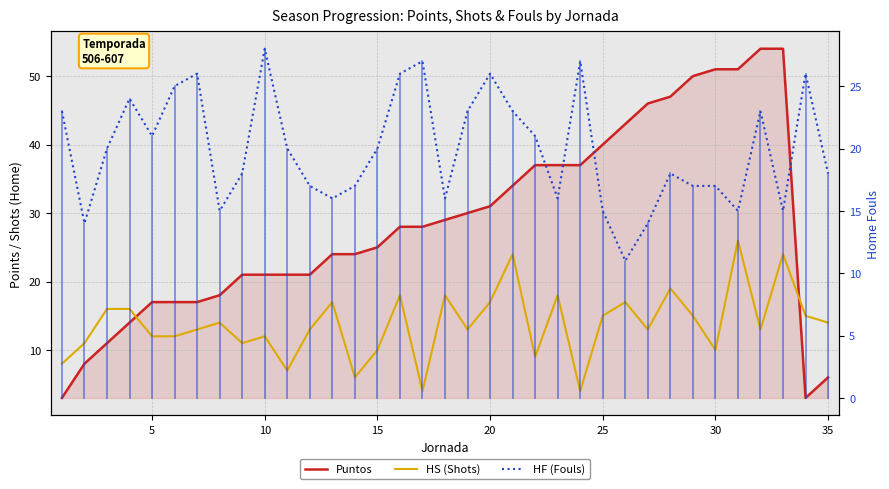

What is the difference between the maximum and second lowest values in the HS (Shots) series?

22